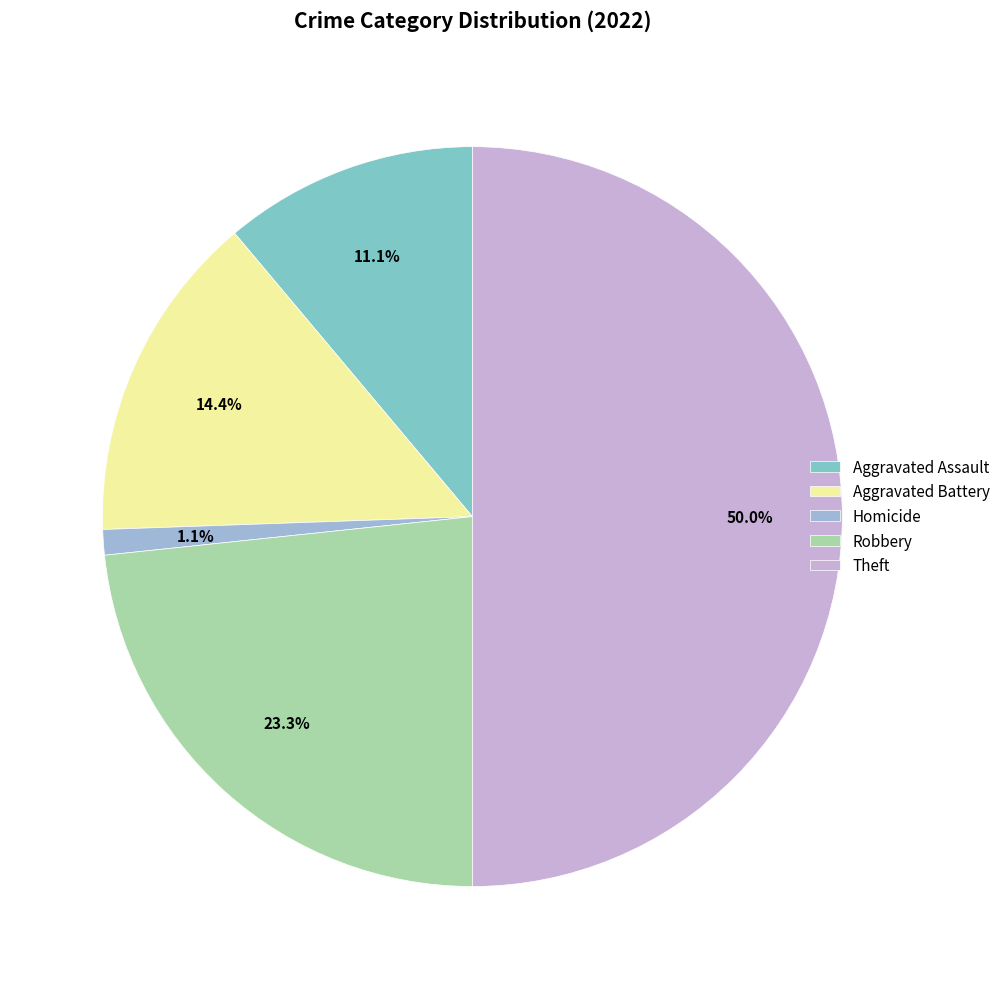

True or false: Homicide accounts for 11% of the total.

False